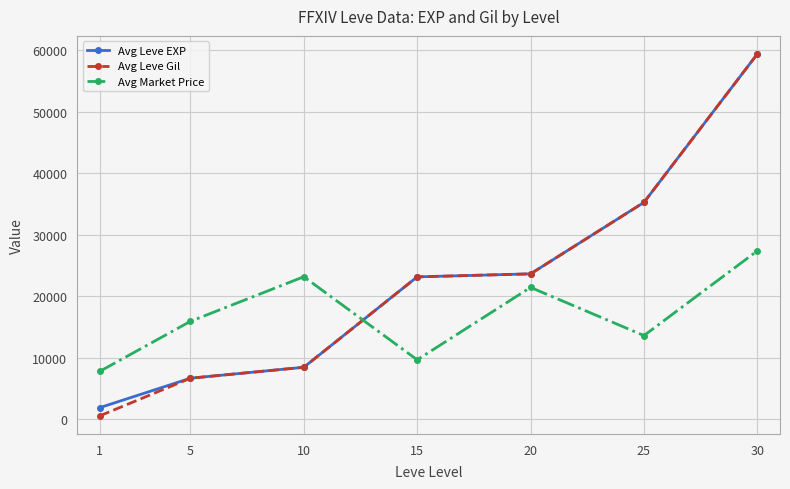

Reading left to right, transcribe all the data shown in this chart.

Avg Leve EXP: 1865.0	6655.0	8435.0	23143.3	23633.3	35261.7	59405.0
Avg Leve Gil: 531.7	6655.0	8435.0	23143.3	23633.3	35261.7	59405.0
Avg Market Price: 7768.4	15907.5	23165.0	9648.6	21429.2	13591.7	27375.0